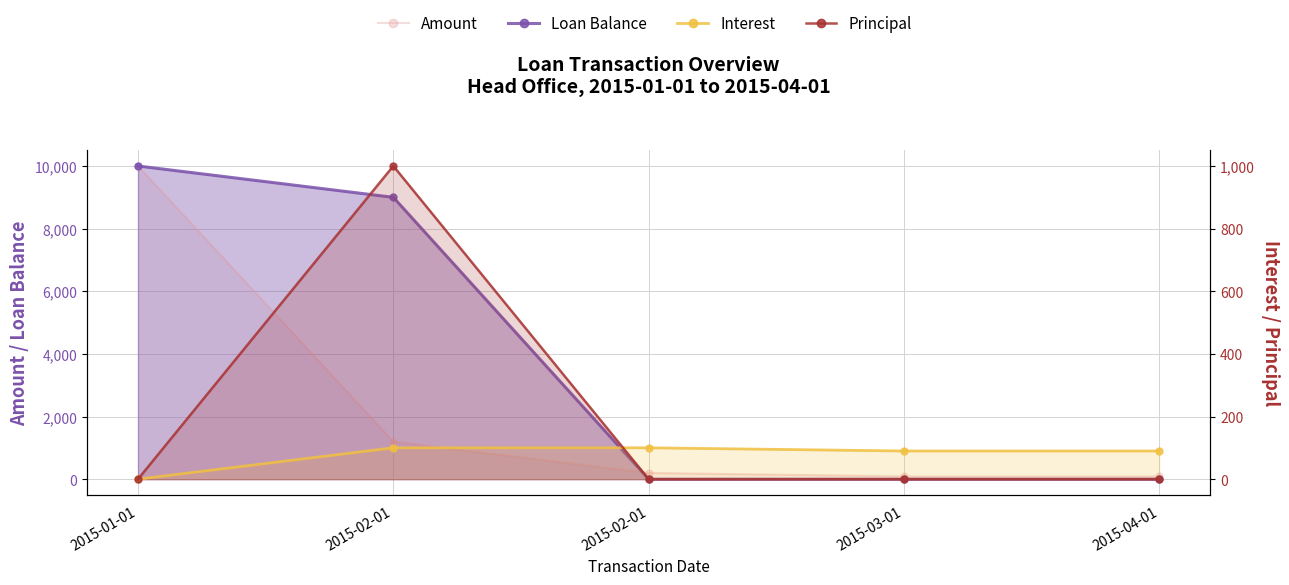

Which series has the largest total across all categories?

Loan Balance